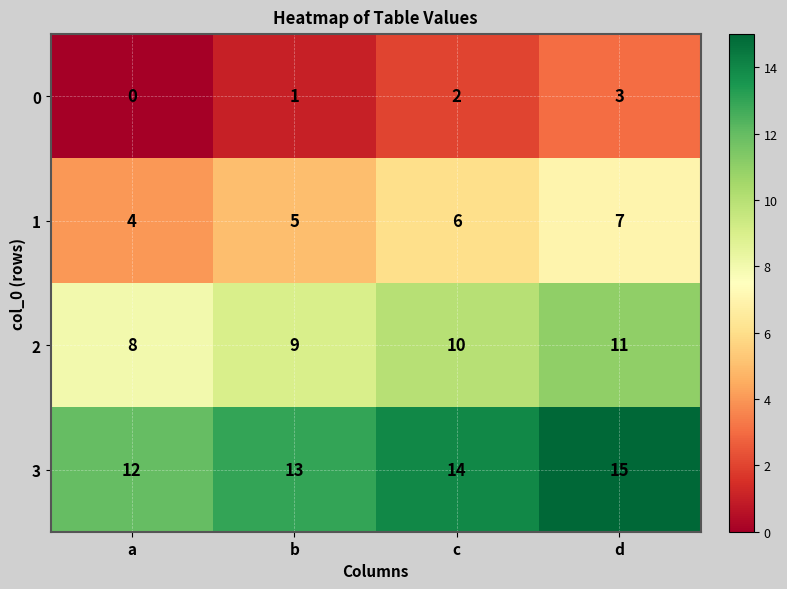

What is the sum of the 1 values at a and b?

9